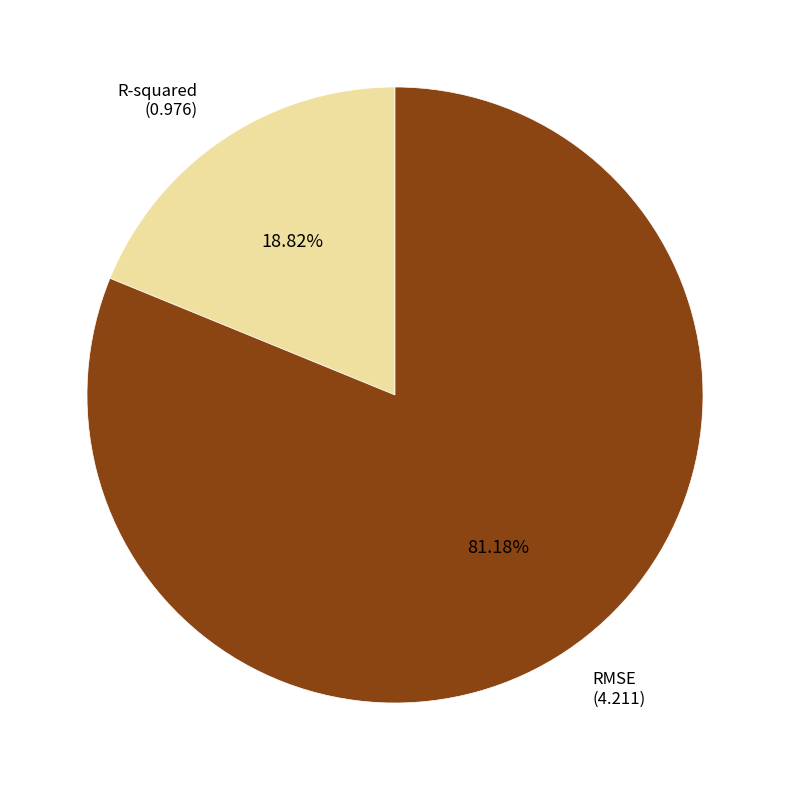

Does any single category account for the majority?

Yes